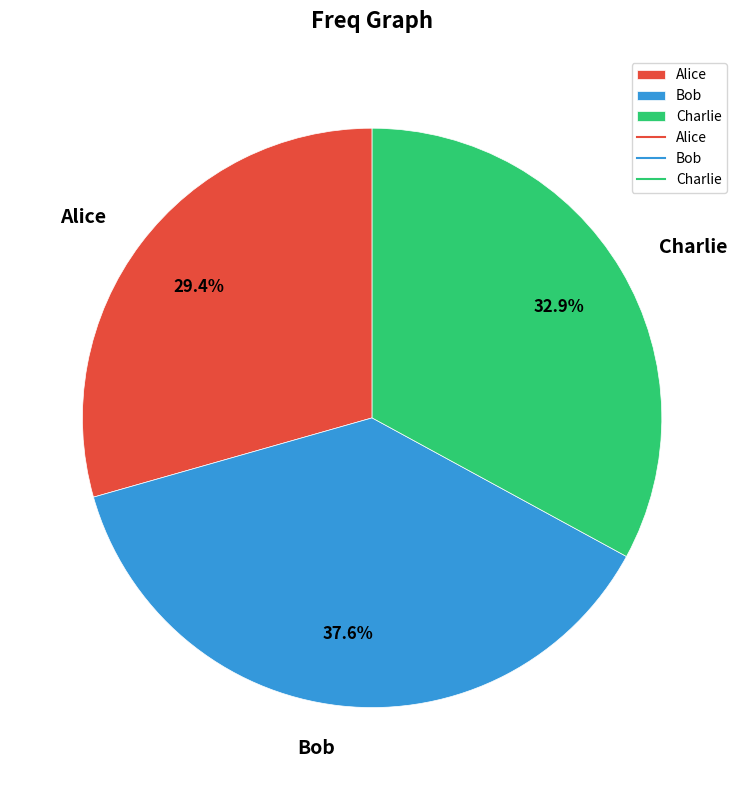

To the nearest percent, what portion does Alice represent?

29%